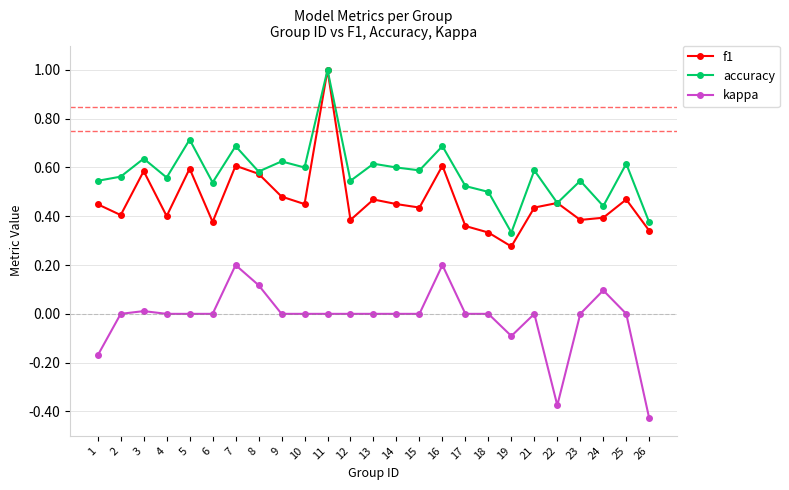

At which label is accuracy closest to 0?

19